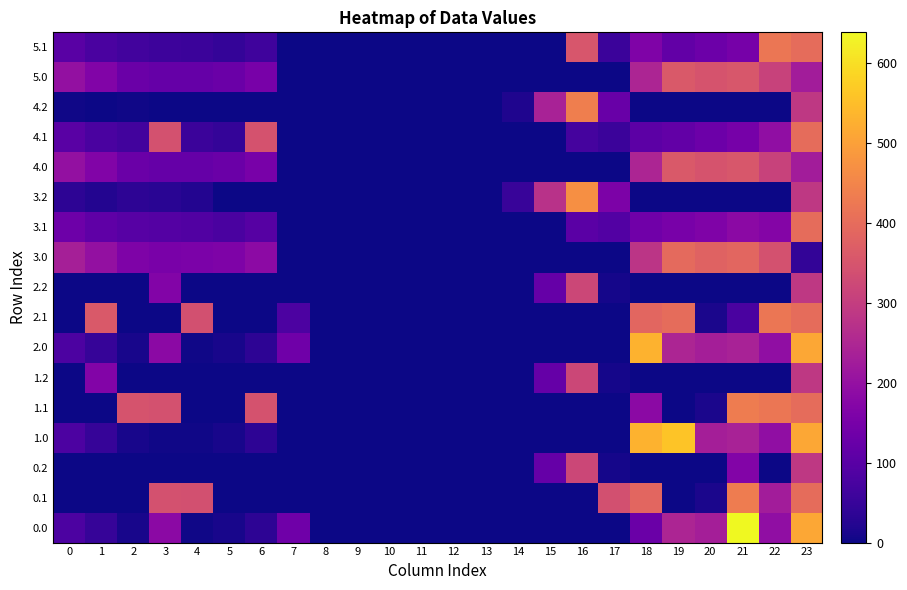

At 20, list the series in order from smallest to largest.

0.2, 1.2, 2.2, 3.2, 4.2, 0.1, 1.1, 2.1, 4.1, 5.1, 3.1, 0.0, 1.0, 2.0, 4.0, 5.0, 3.0